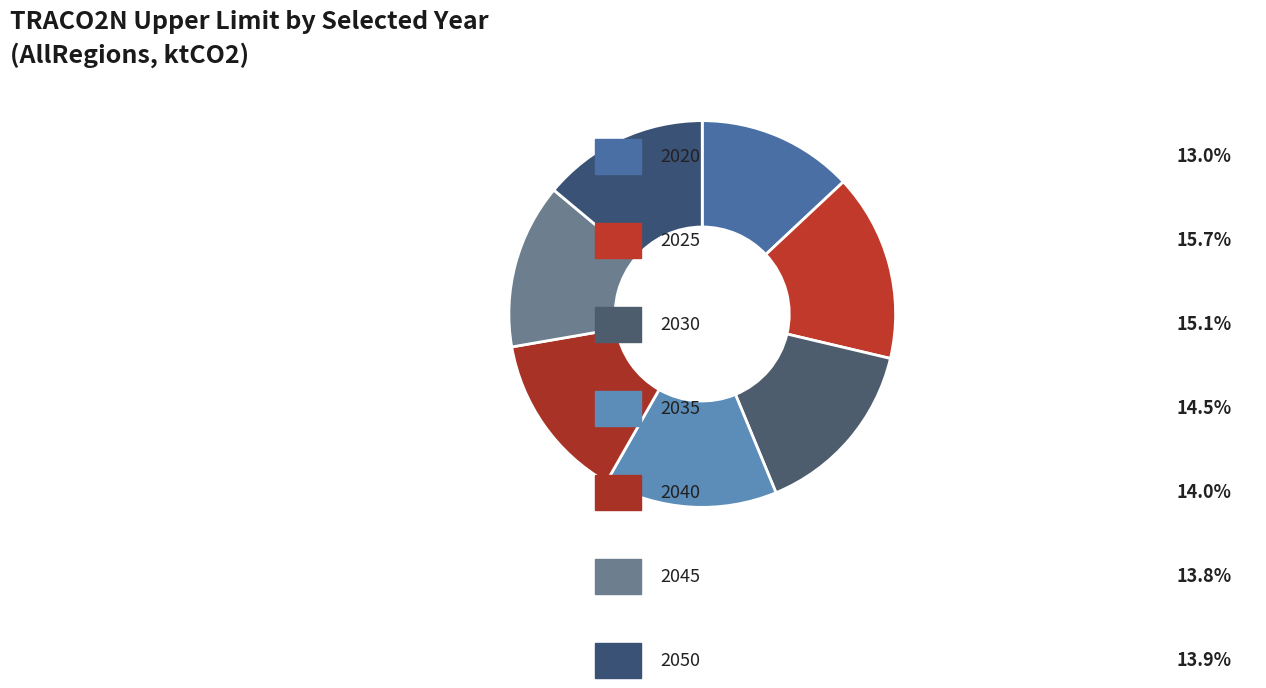

How many slices are in this pie chart?

7